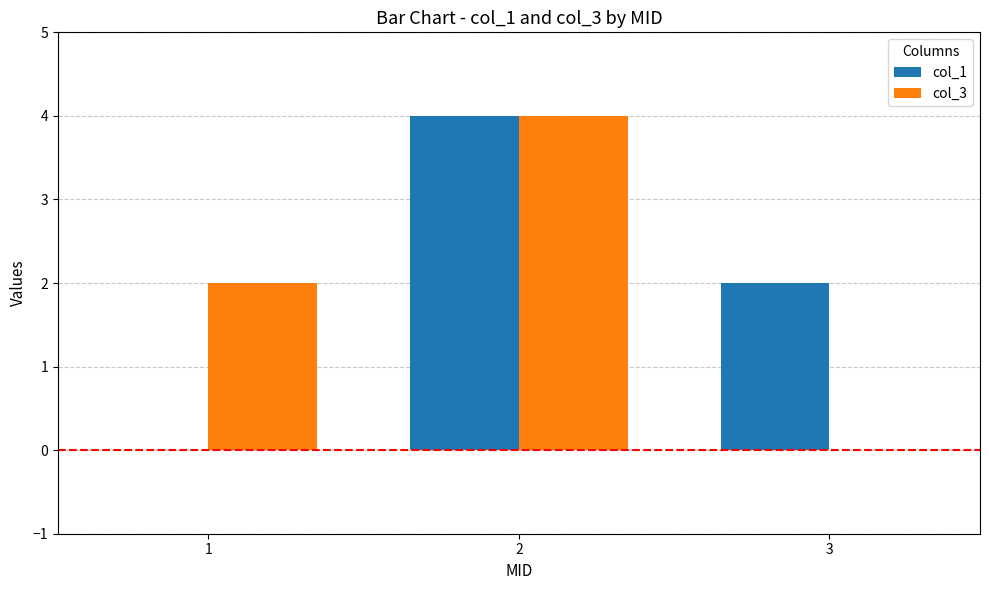

Reading left to right, extract all data points from this chart.

col_1: 1=0	2=4	3=2
col_3: 1=2	2=4	3=0